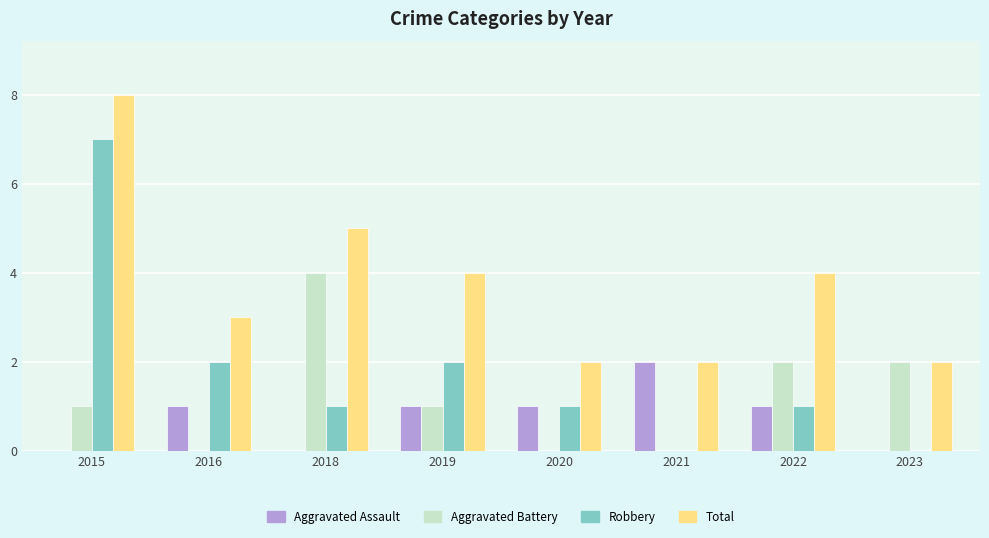

How many series are shown in this chart?

4